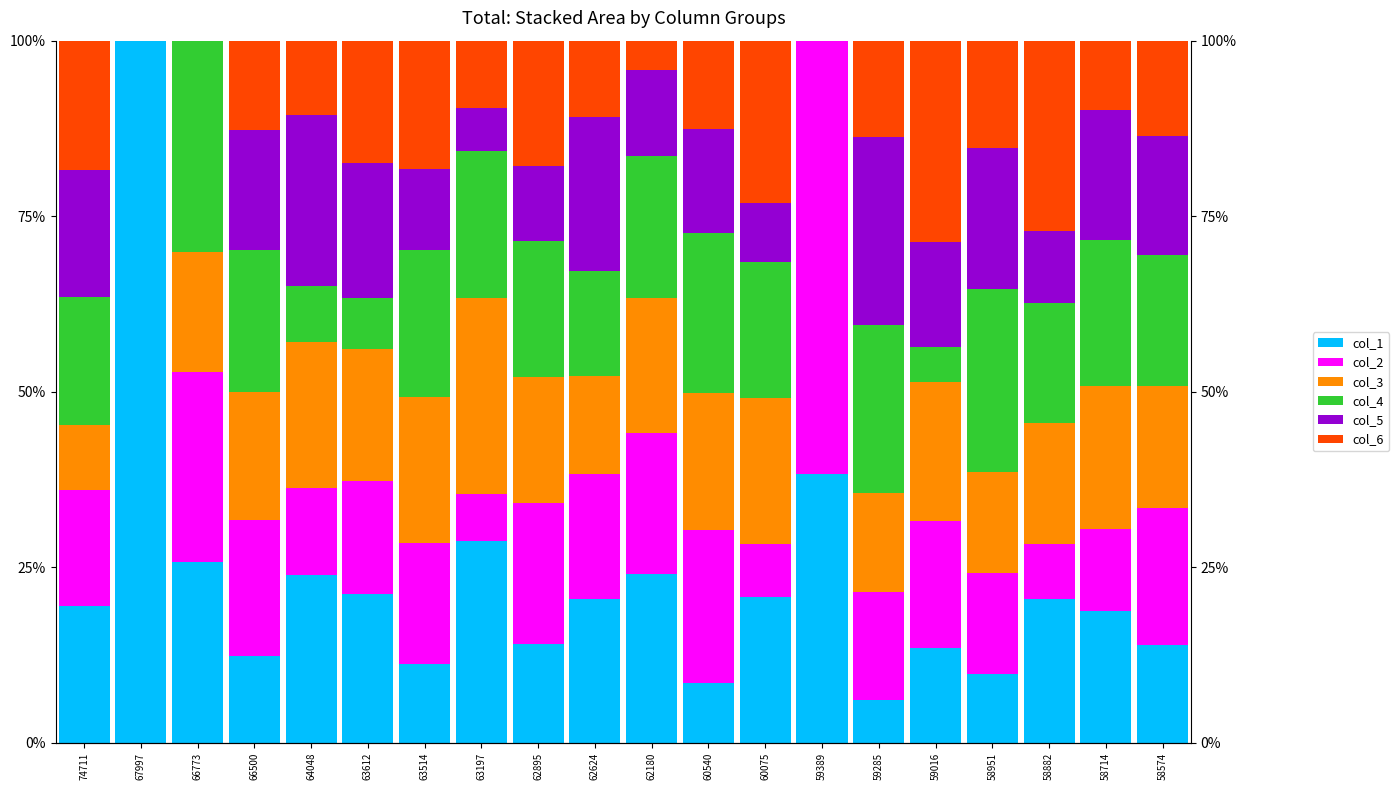

What is the value of the col_2 bar at the 19th from the left?

11.8